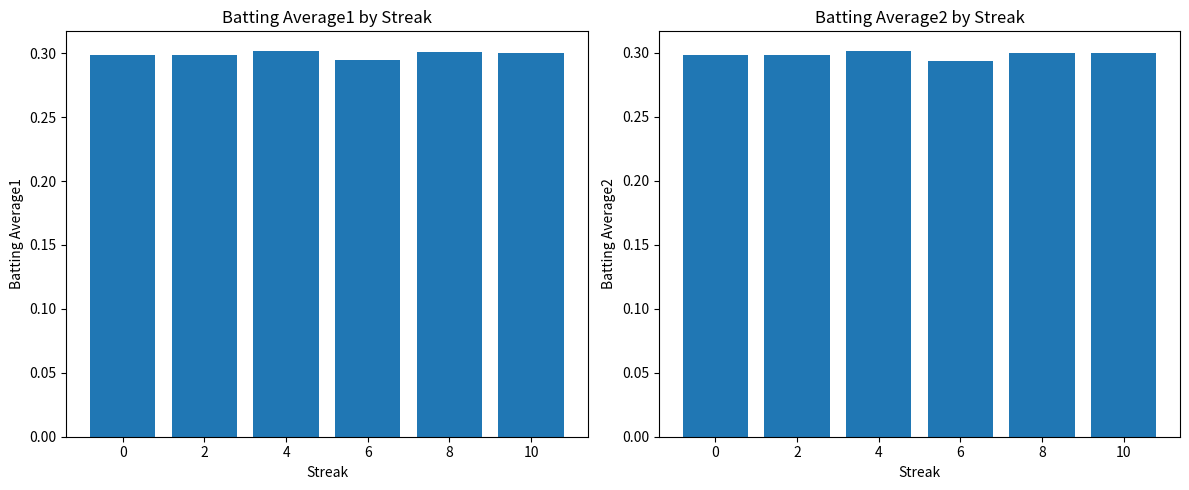

Reading left to right, list all the values displayed in this chart.

Batting Average1: 0=0.3	2=0.3	4=0.3	6=0.3	8=0.3	10=0.3
Batting Average2: 0=0.3	2=0.3	4=0.3	6=0.3	8=0.3	10=0.3